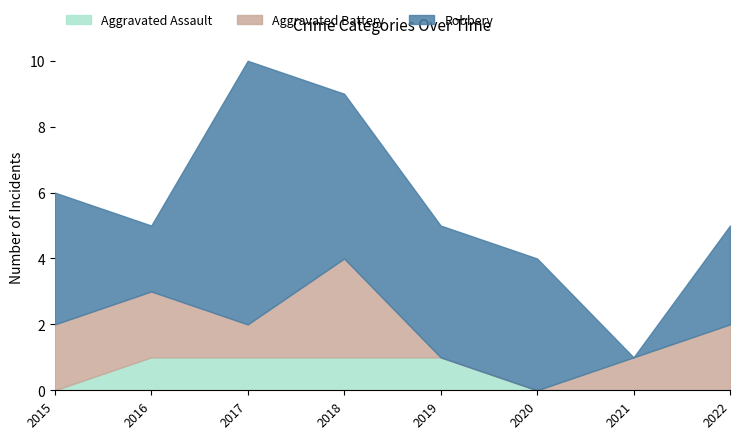

True or false: Aggravated Assault has a value of 0 at 2022.

True